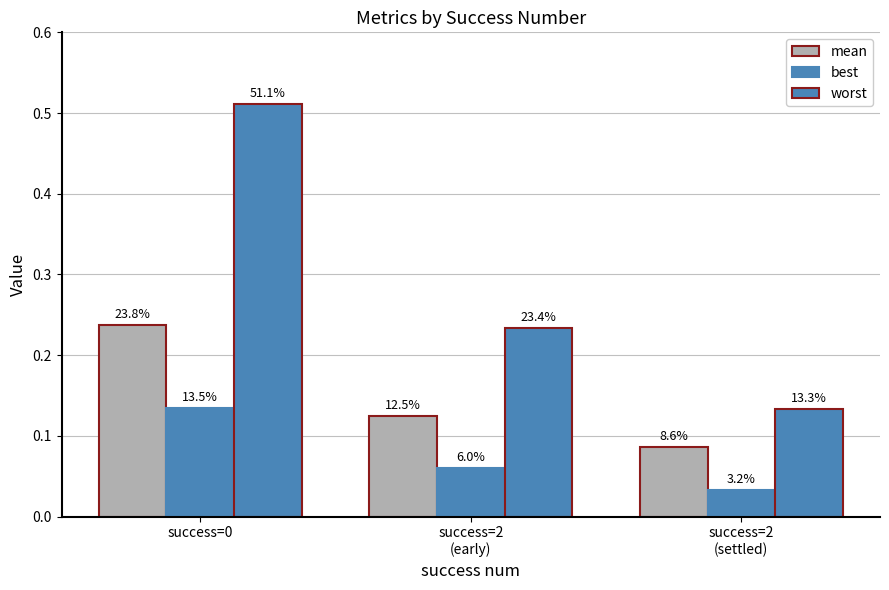

List the series in order of their overall mean, lowest first.

best, mean, worst